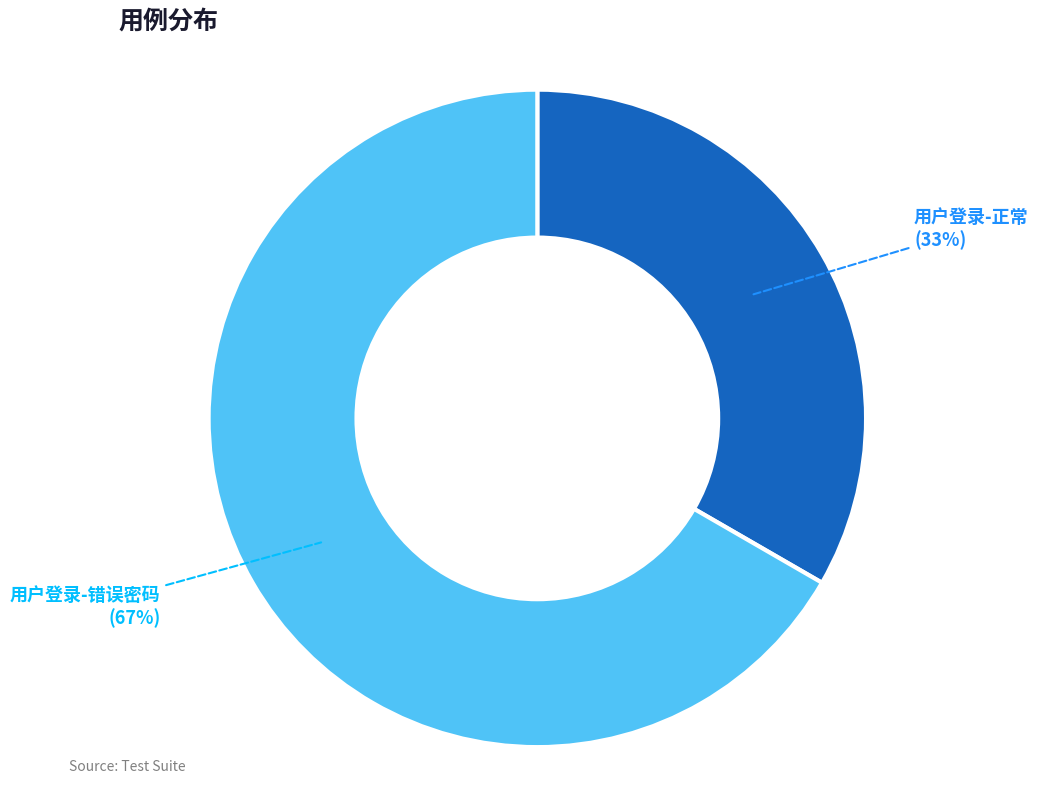

How many segments does this pie chart have?

2